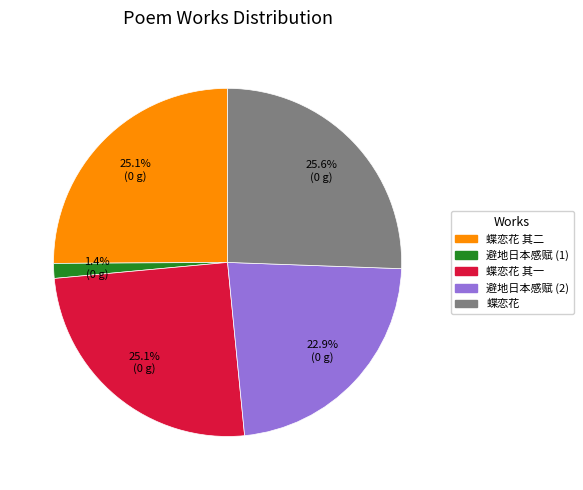

Which has a higher value, 蝶恋花 其二 or 避地日本感赋 (1)?

蝶恋花 其二